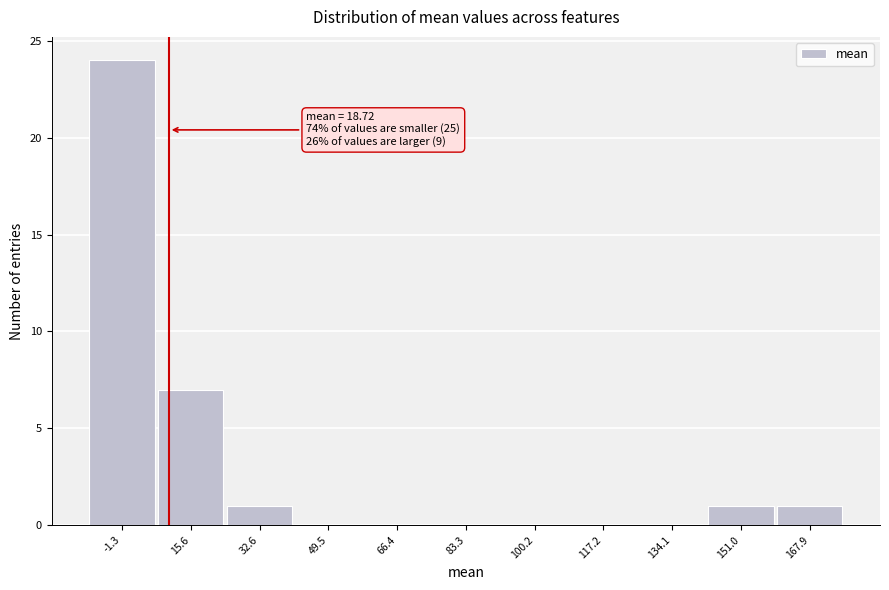

Reading left to right, list all the values displayed in this chart.

-1.3=24	15.6=7	32.6=1	49.5=0	66.4=0	83.3=0	100.2=0	117.2=0	134.1=0	151.0=1	167.9=1